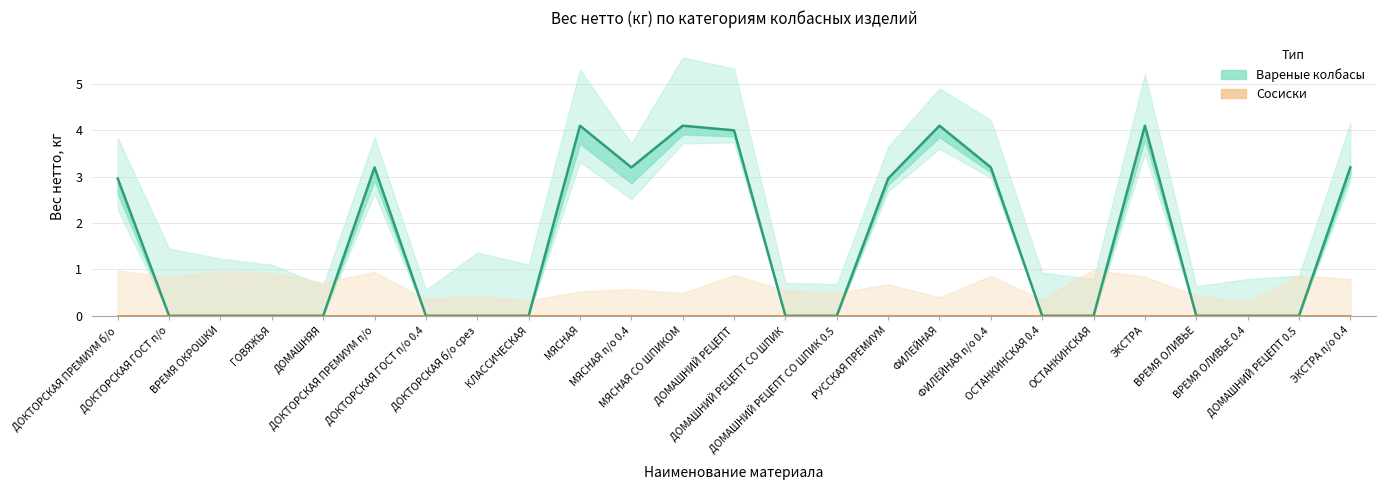

What is the sum of the Вареные колбасы values at ЭКСТРА and РУССКАЯ ПРЕМИУМ?

7.1